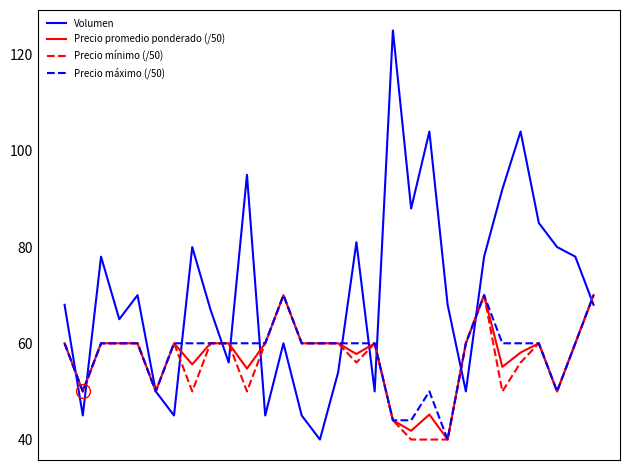

Which series has the widest spread of values?

Volumen